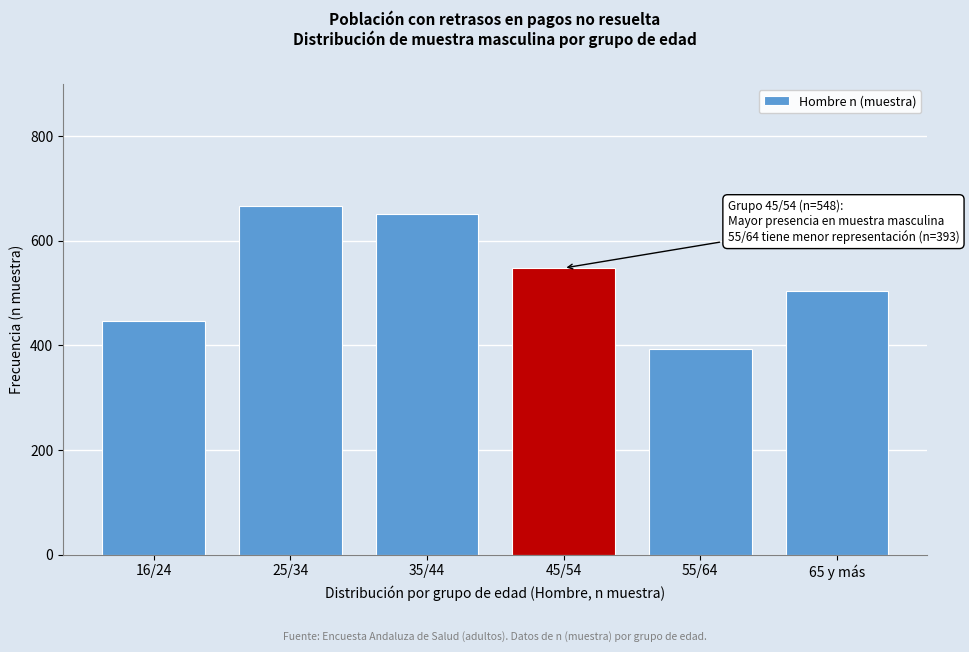

Reading left to right, list all the values displayed in this chart.

446	667	651	548	393	504